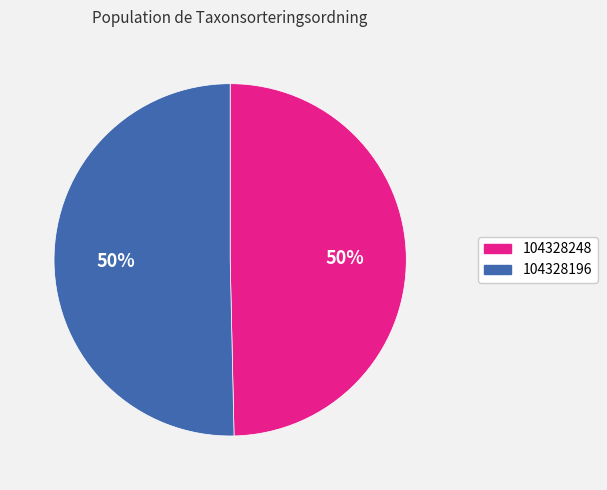

How many slices are in this pie chart?

2